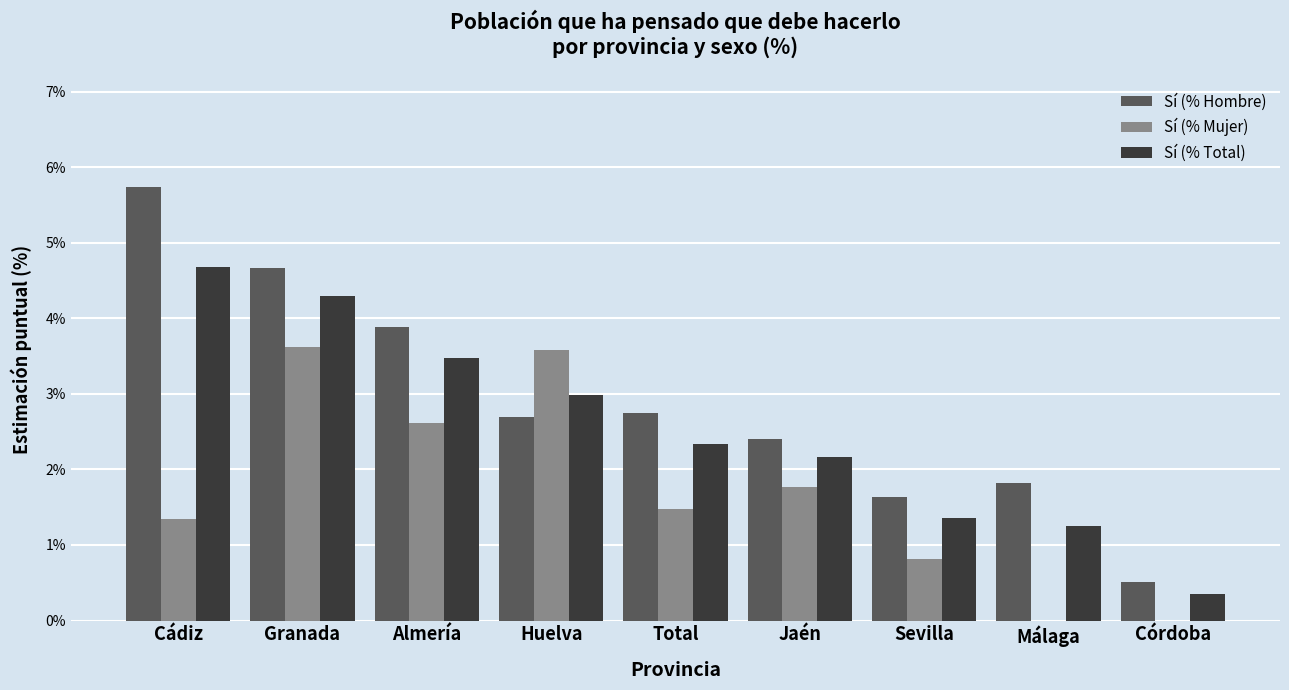

Read the Sí (% Hombre) value at Almería.

3.9